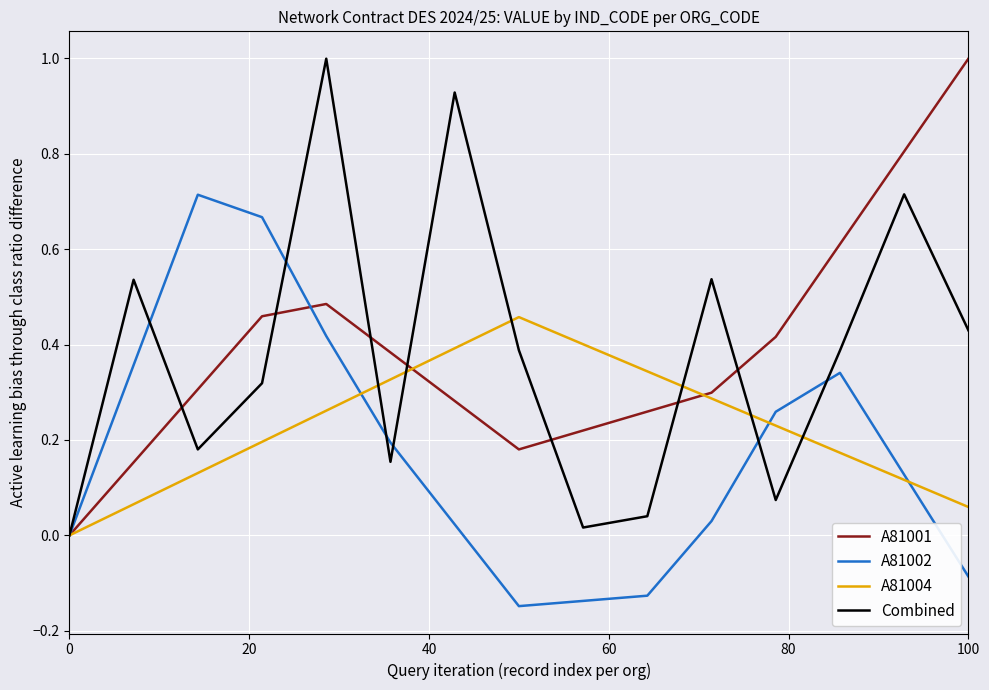

True or false: A81004 and A81002 cross at least once.

True